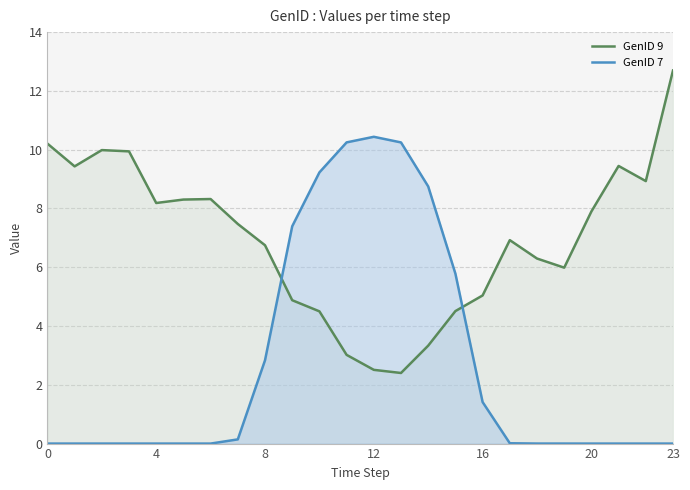

Rank the series at 16 from lowest to highest value.

GenID 7, GenID 9